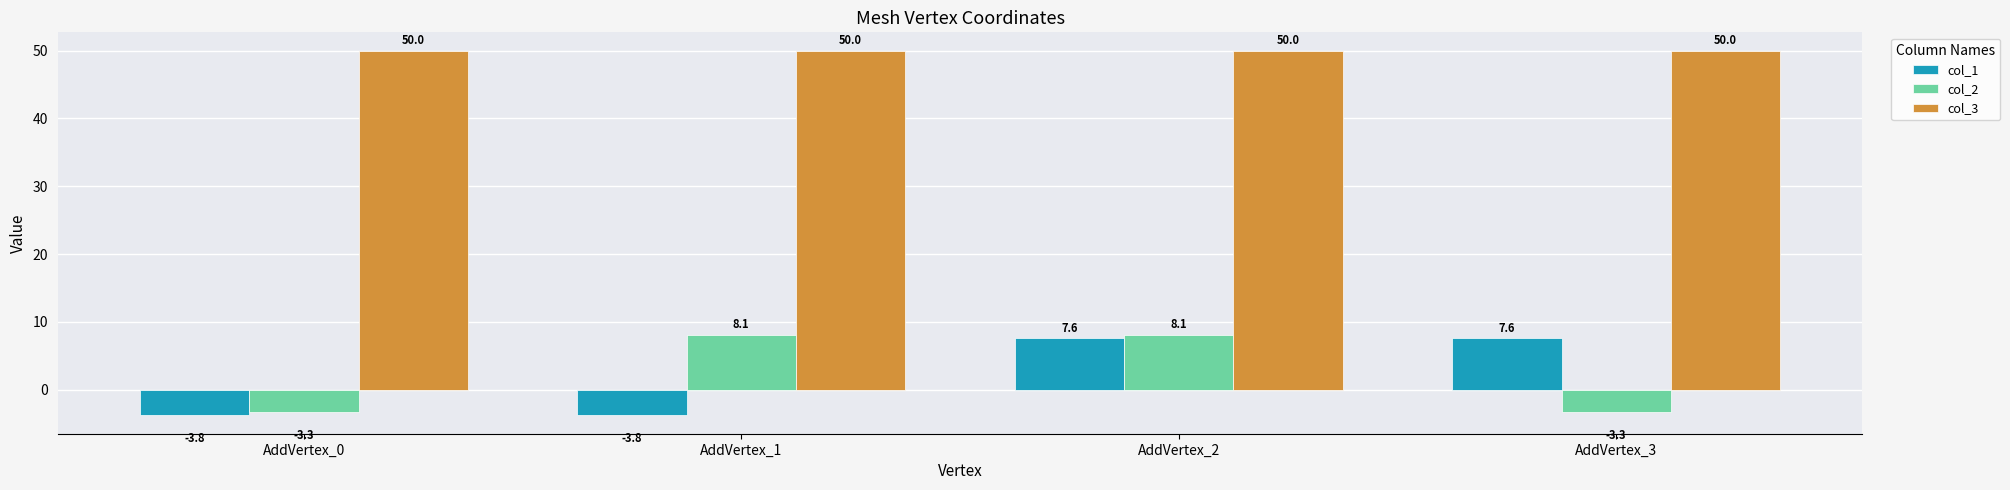

What is the average value of the col_3 series?

50.0